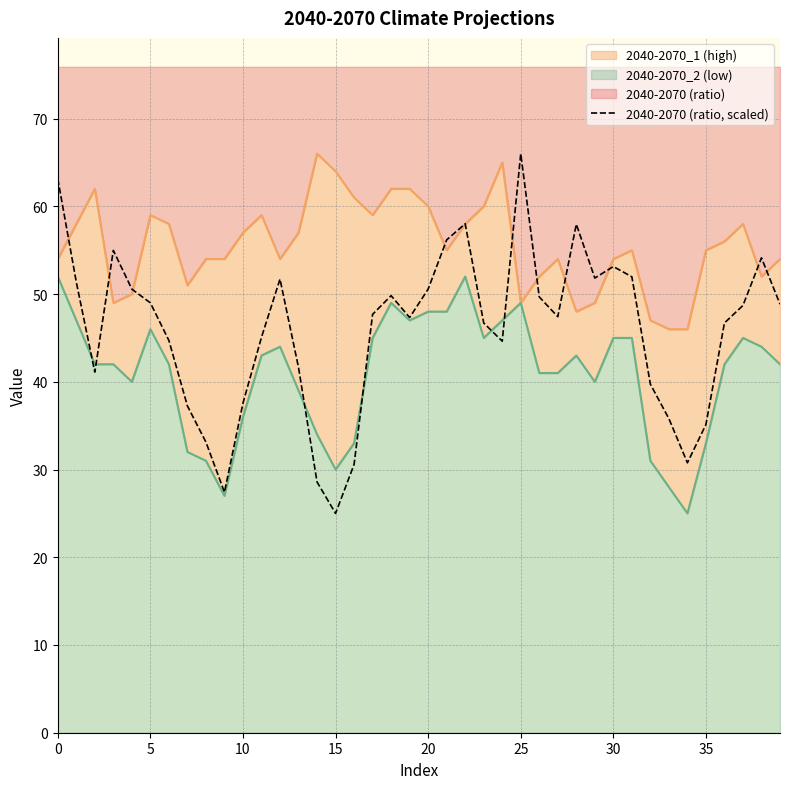

How many points are lower than both their immediate neighbors (excluding endpoints)?

8